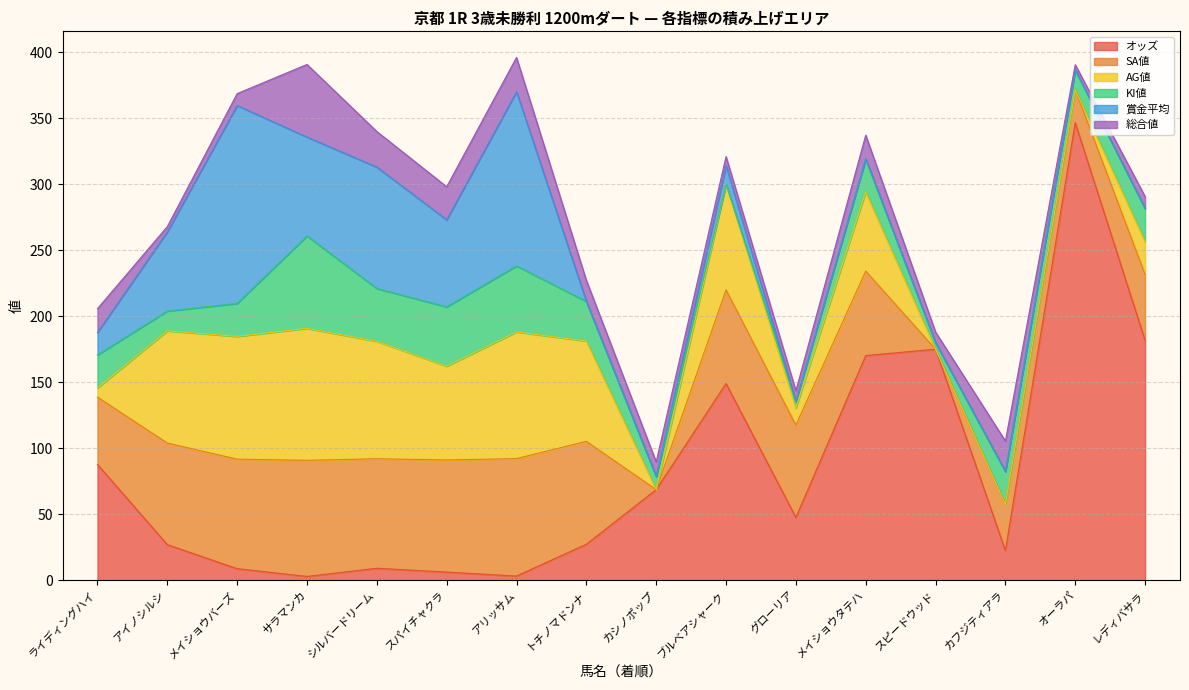

At how many categories does at least one series exceed 303?

1